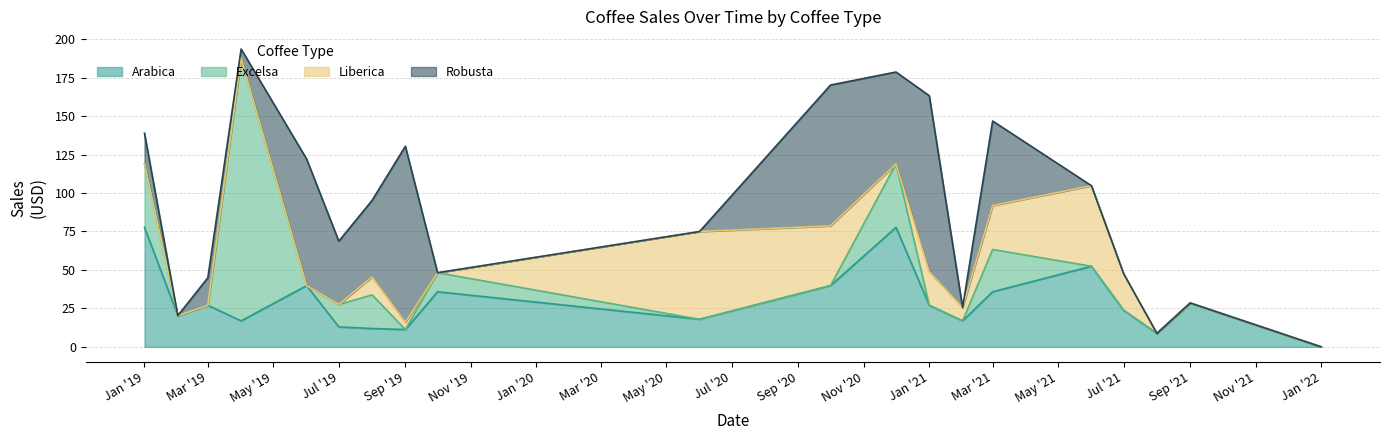

True or false: Excelsa has more than 0 points higher than both neighbors.

True